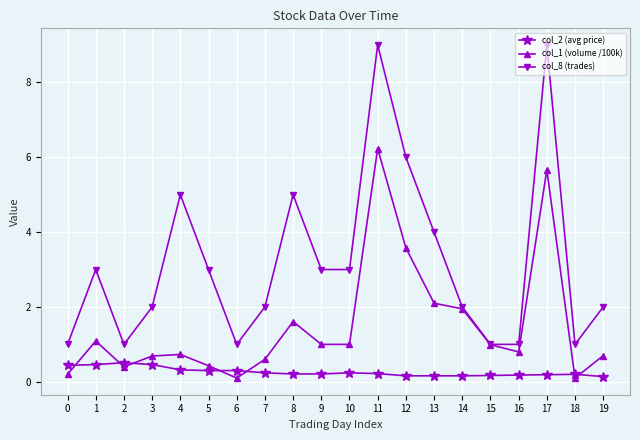

The value of col_1 (volume /100k) at 14 is 0.8. True or false?

False